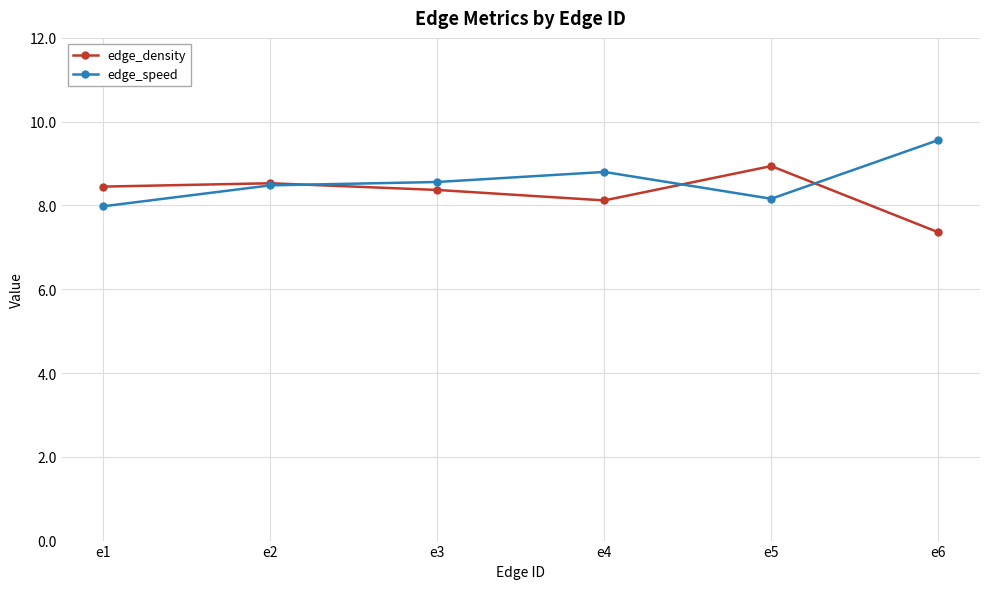

What is the greatest value displayed?

9.6